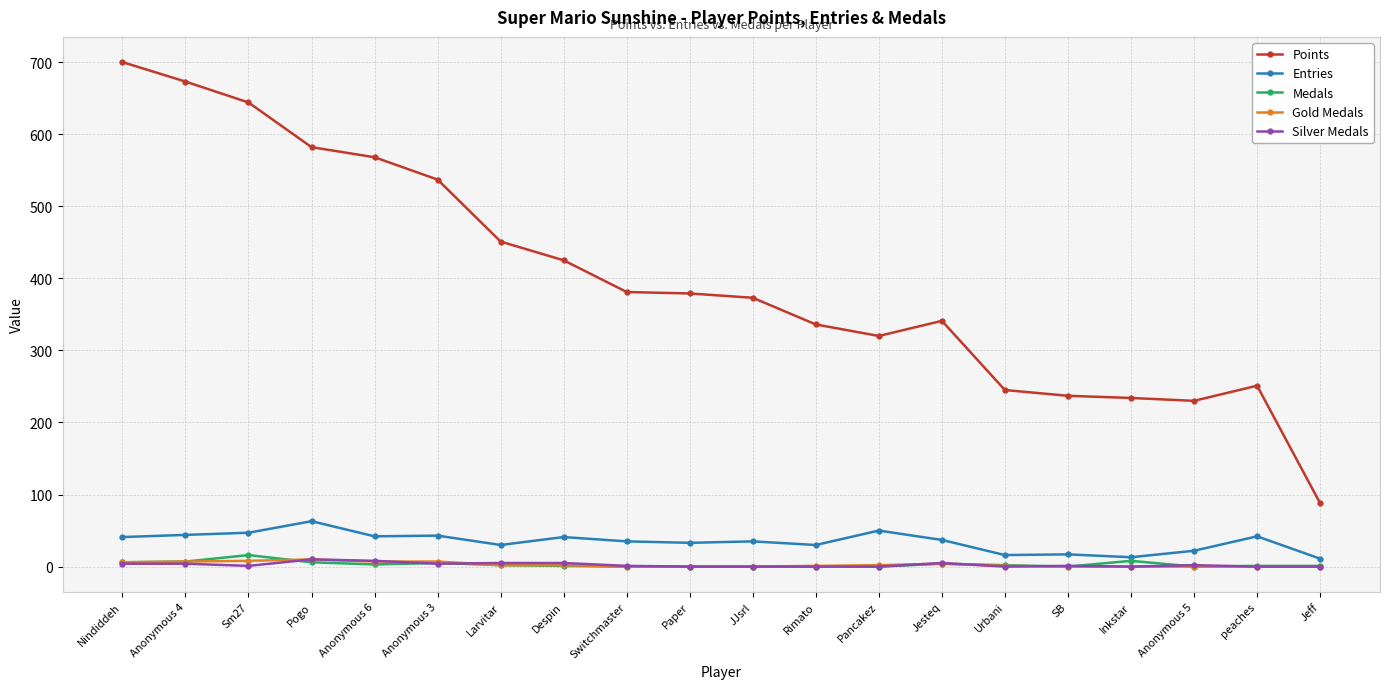

True or false: Gold Medals has a value of 0 at peaches.

True